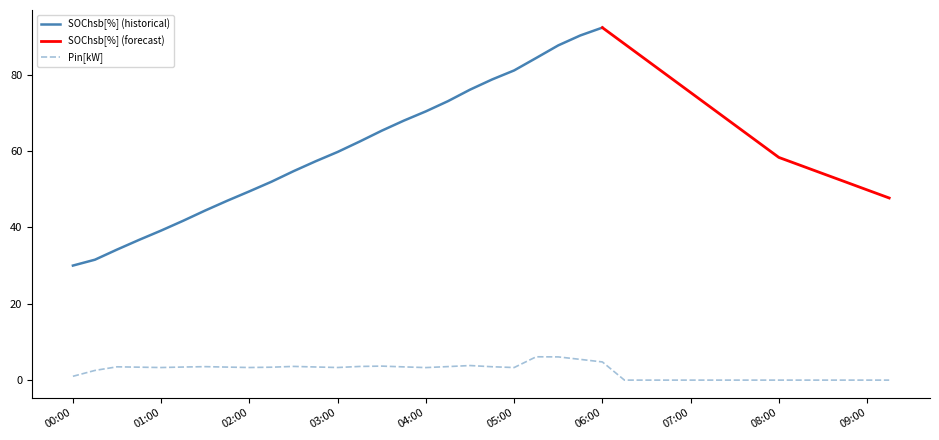

Reading right to left, extract all data points from this chart.

09:15=0.0	09:00=0.0	08:45=0.0	08:30=0.0	08:15=0.0	08:00=0.0	07:45=0.0	07:30=0.0	07:15=0.0	07:00=0.0	06:45=0.0	06:30=0.0	06:15=0.0	06:00=4.8	05:45=5.4	05:30=6.1	05:15=6.1	05:00=3.3	04:45=3.5	04:30=3.8	04:15=3.5	04:00=3.3	03:45=3.5	03:30=3.7	03:15=3.6	03:00=3.3	02:45=3.4	02:30=3.6	02:15=3.4	02:00=3.3	01:45=3.4	01:30=3.5	01:15=3.4	01:00=3.3	00:45=3.4	00:30=3.5	00:15=2.5	00:00=1.0